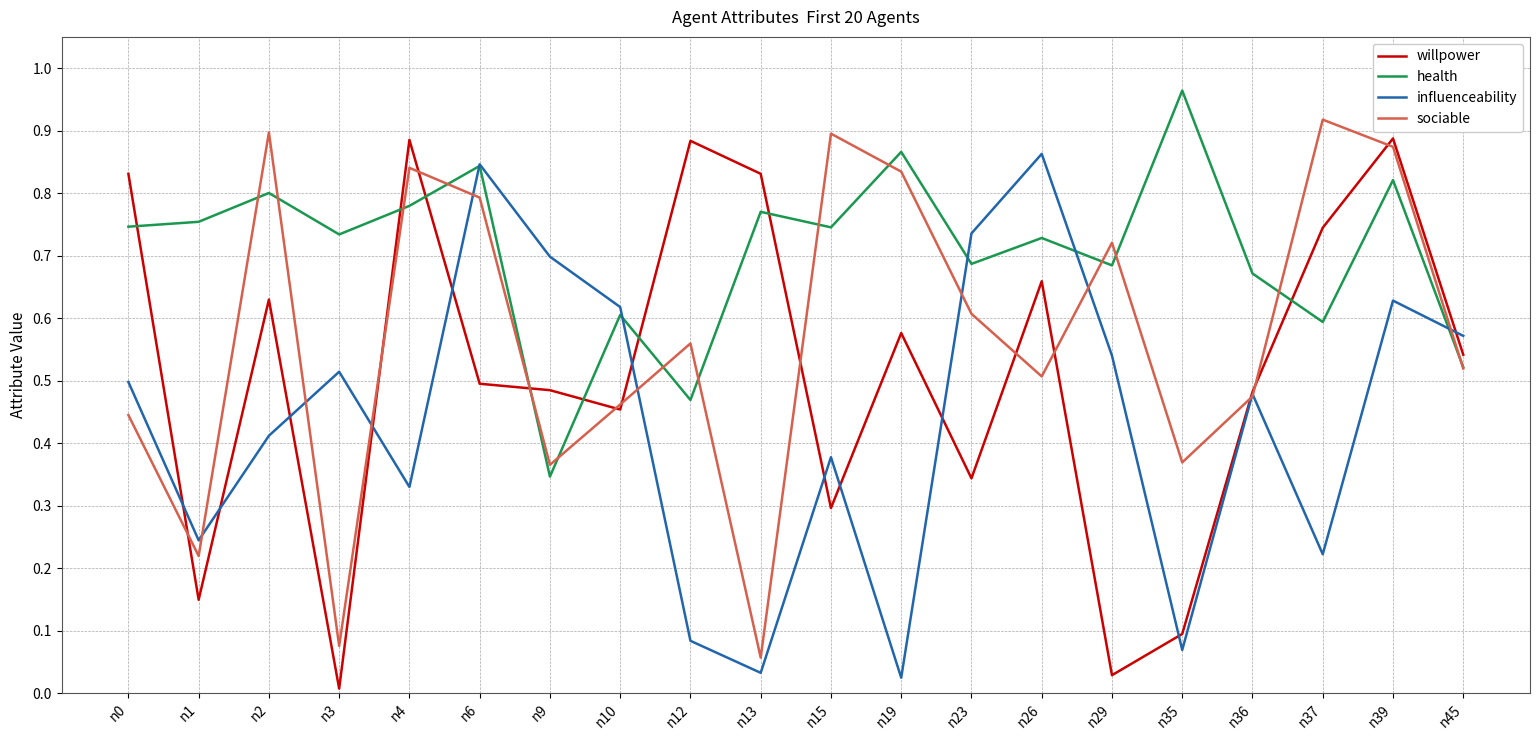

True or false: willpower and health cross at least once.

True